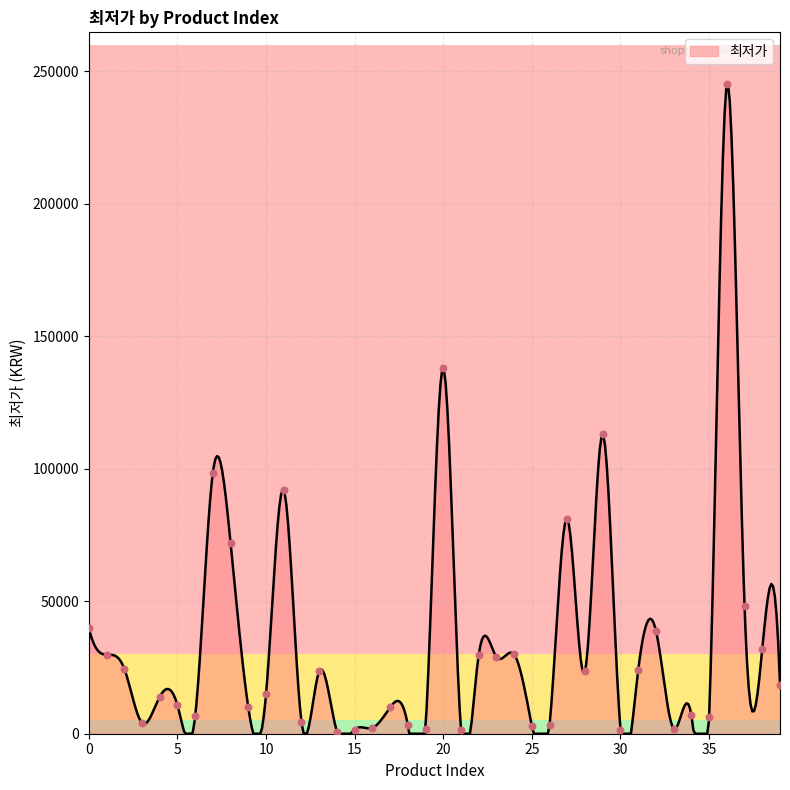

Between 7 and 22, which is larger?

7